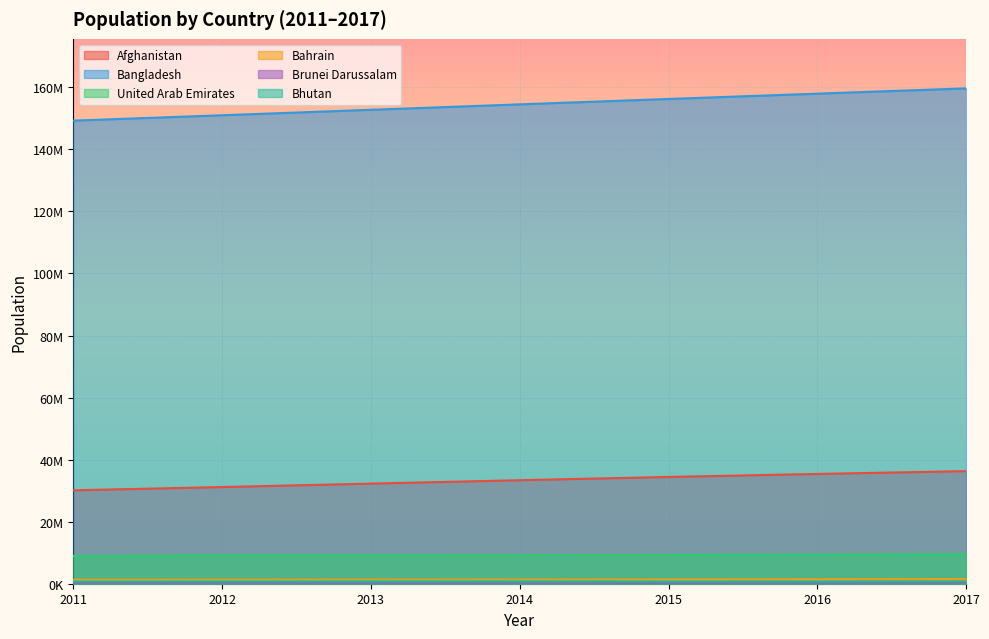

What is the difference between the second highest and minimum values in the Afghanistan series?

5265715